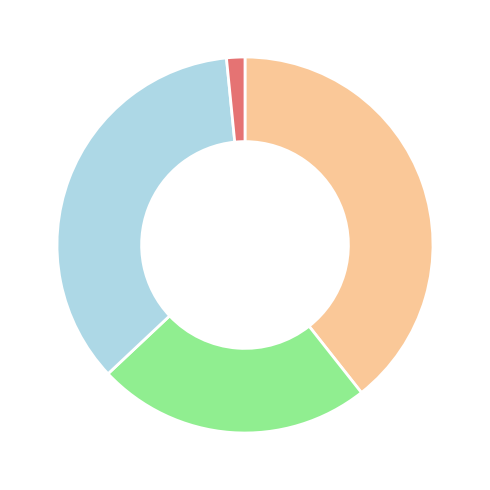

Does any single category account for the majority?

No